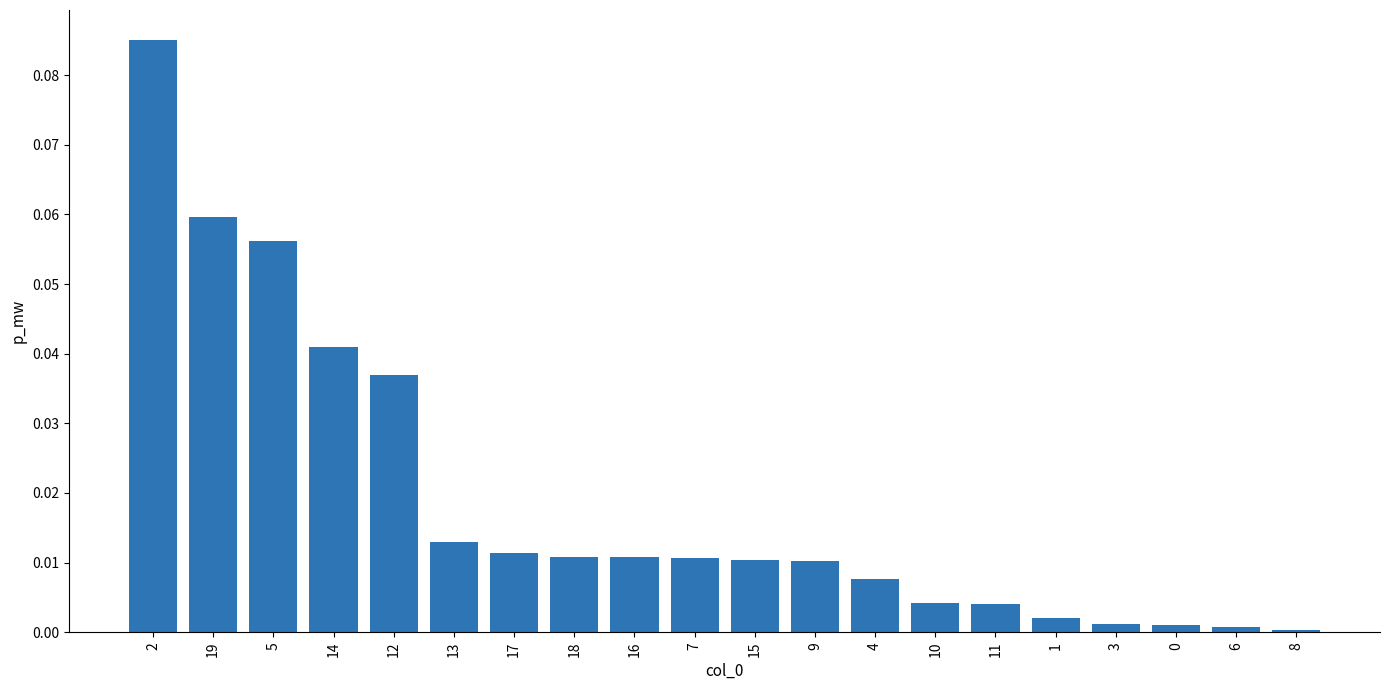

What is the sum of all values?

0.4